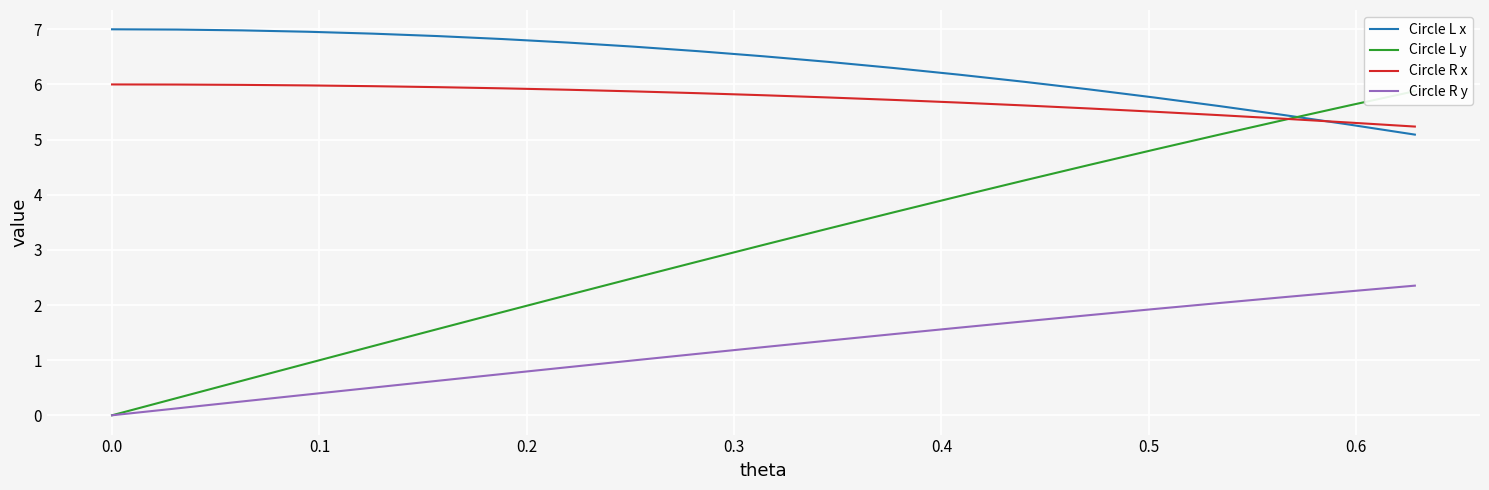

What is the lowest value of the Circle L x series?

5.1